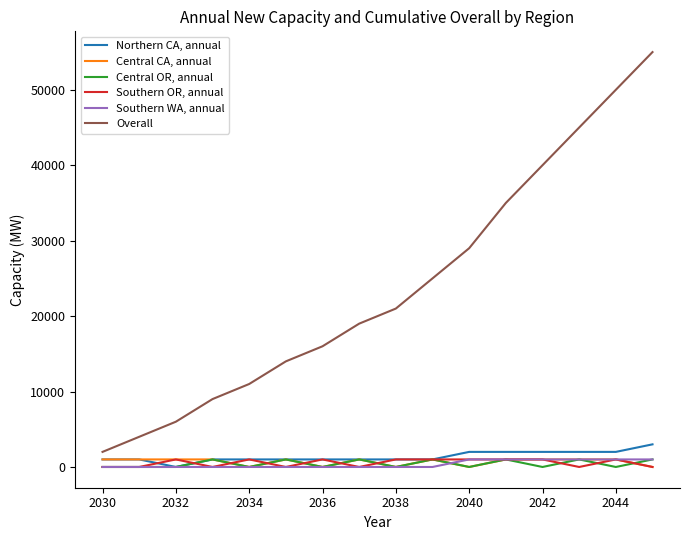

True or false: Overall and Southern WA, annual cross at least once.

False